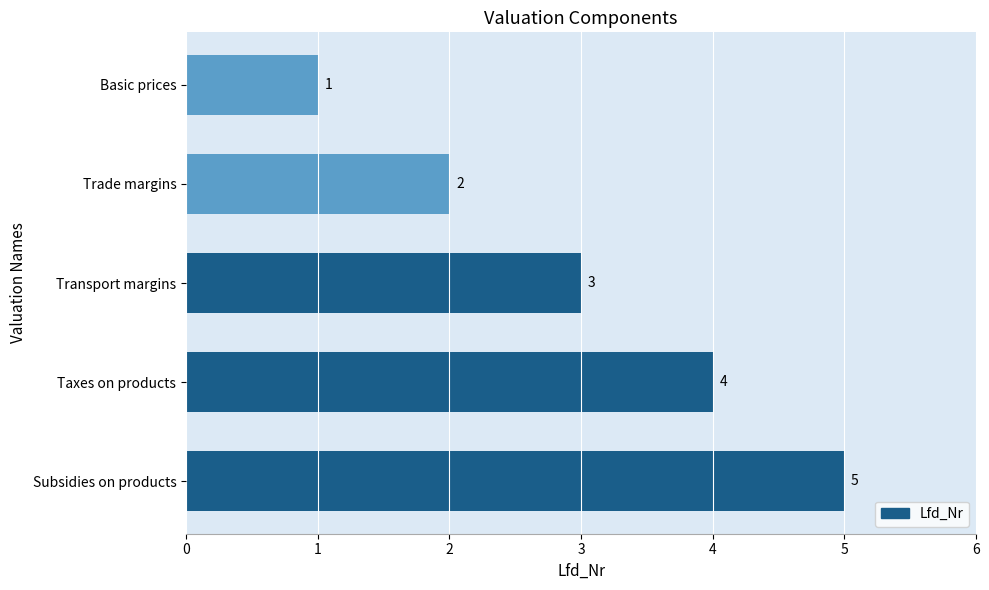

True or false: the data shows 3 at Trade margins.

False